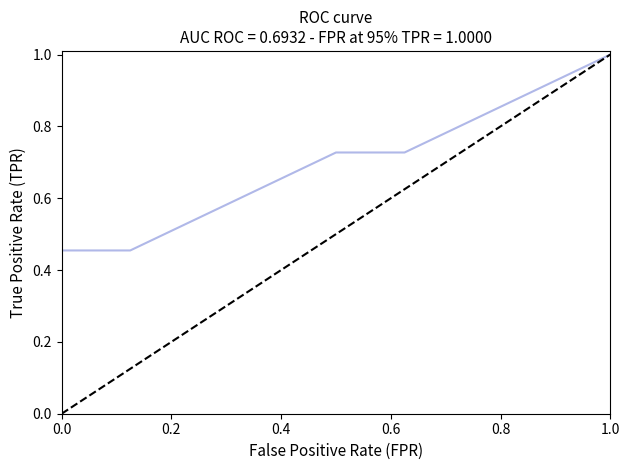

How many lines are shown in the chart?

1